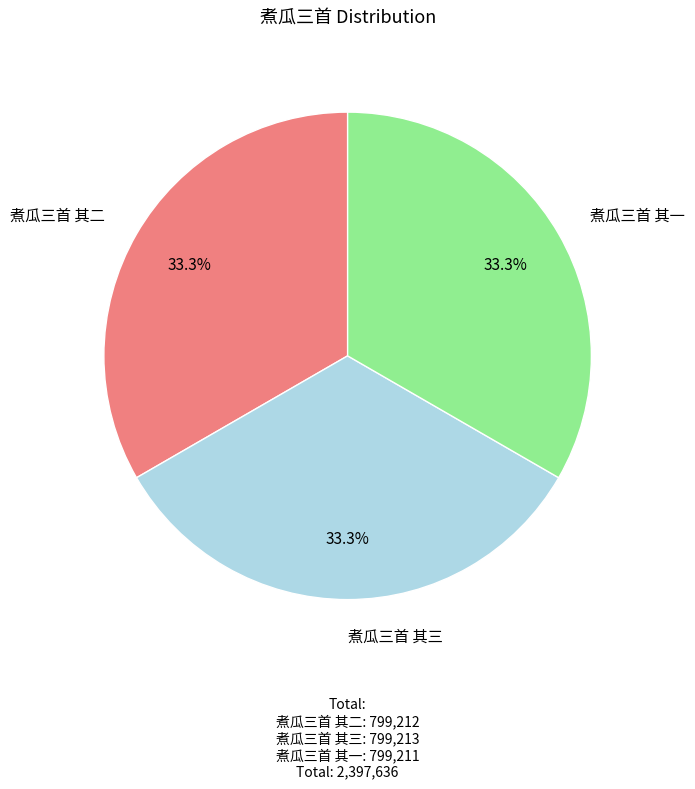

To the nearest percent, what is the average slice percentage?

33%